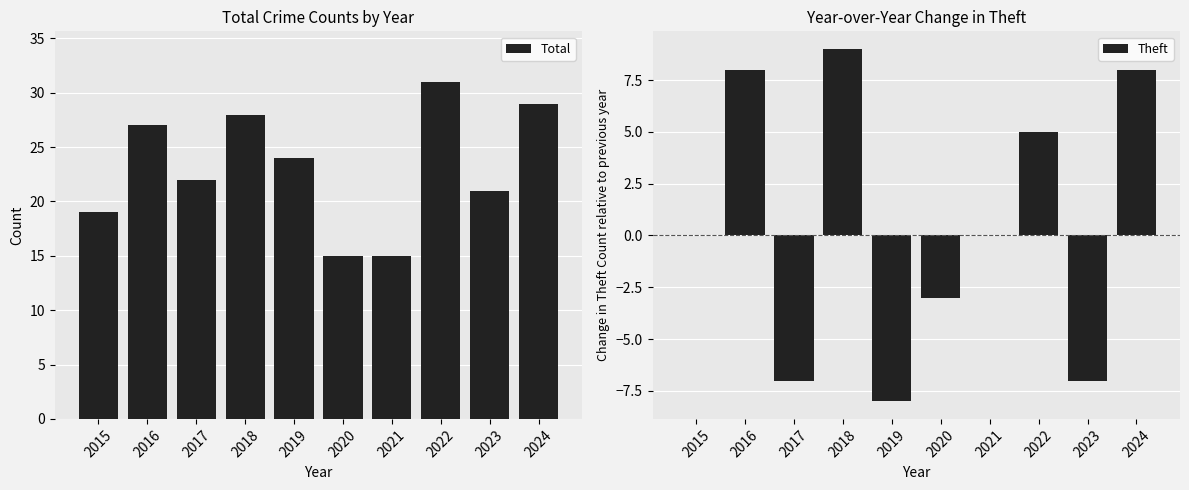

The Theft series shows -12 at 2023. True or false?

False